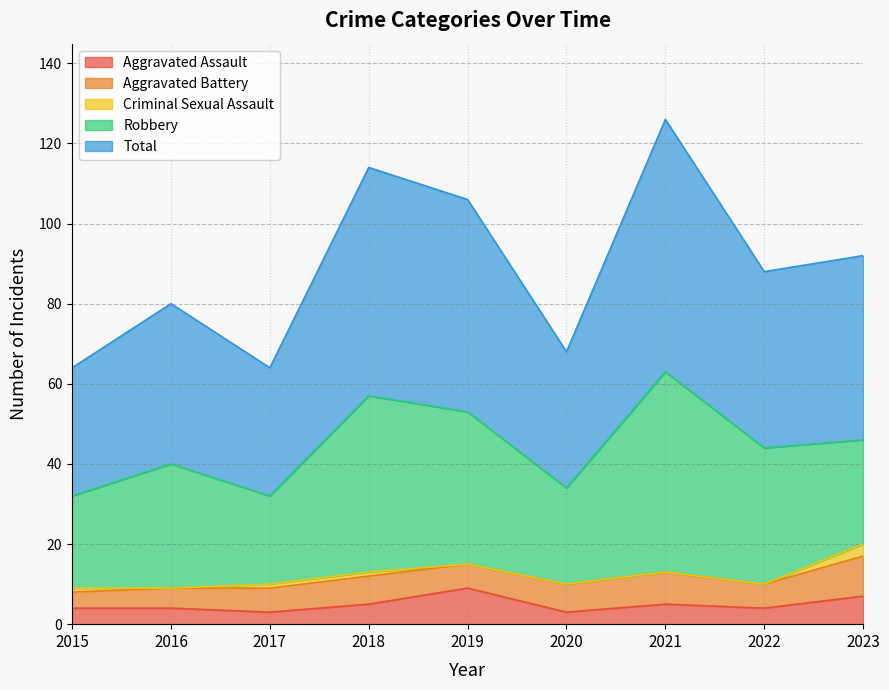

True or false: Aggravated Assault has a value of 3 at 2020.

True